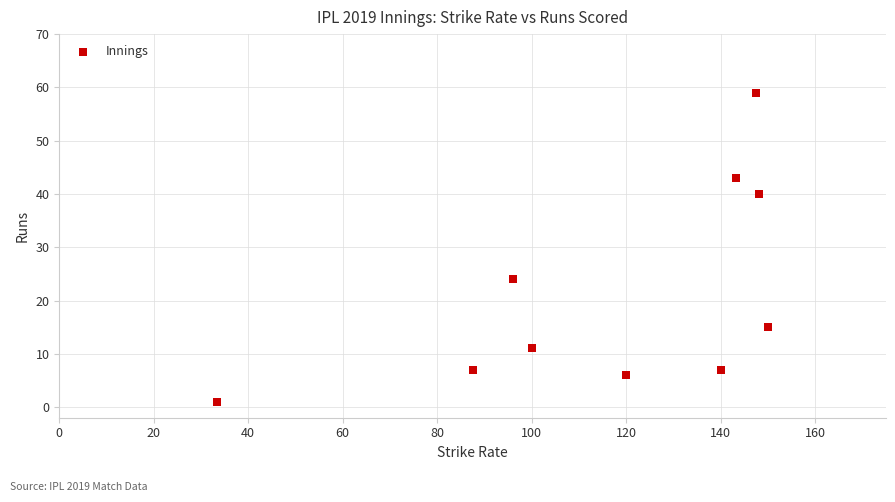

What Y value in the scatter plot is closest to 30?

24